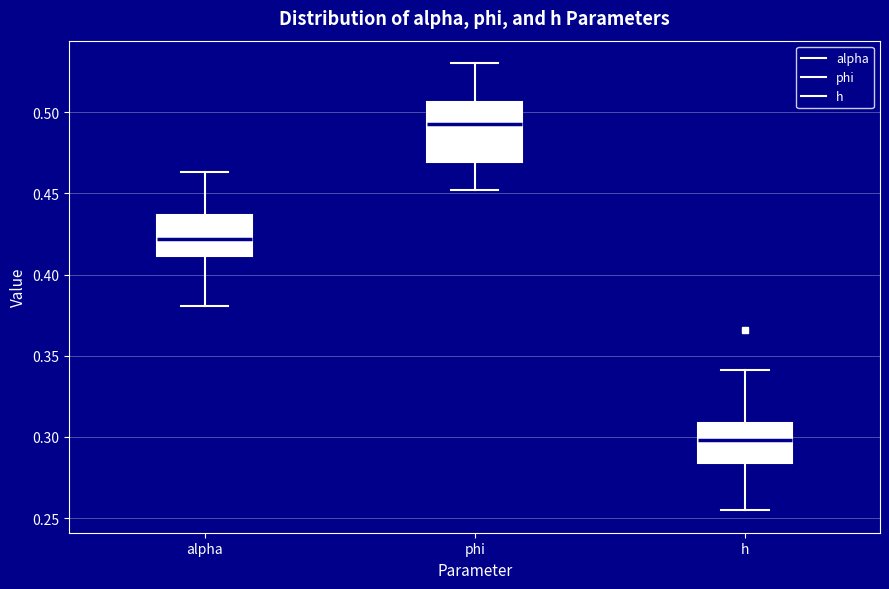

Reading left to right, read every box against the y-axis: the position of its median line, the range the box covers, and the ends of its whiskers. The values are not printed on the chart, so give them approximately, as read against the axis.

alpha: median 0.420, box 0.410 to 0.435, whiskers 0.380 to 0.465
phi: median 0.495, box 0.470 to 0.505, whiskers 0.450 to 0.530
h: median 0.300, box 0.285 to 0.310, whiskers 0.255 to 0.340